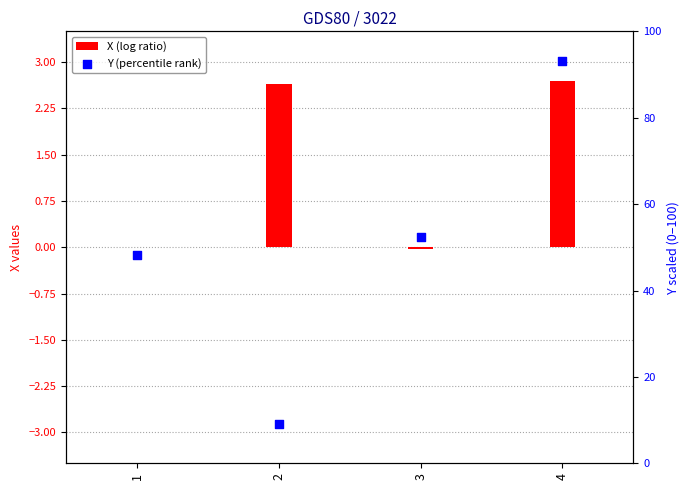

What are all the series names shown in the legend?

X, Y